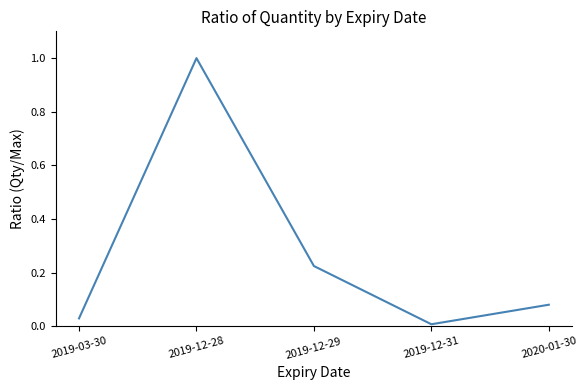

What position from the left is 2019-03-30?

1